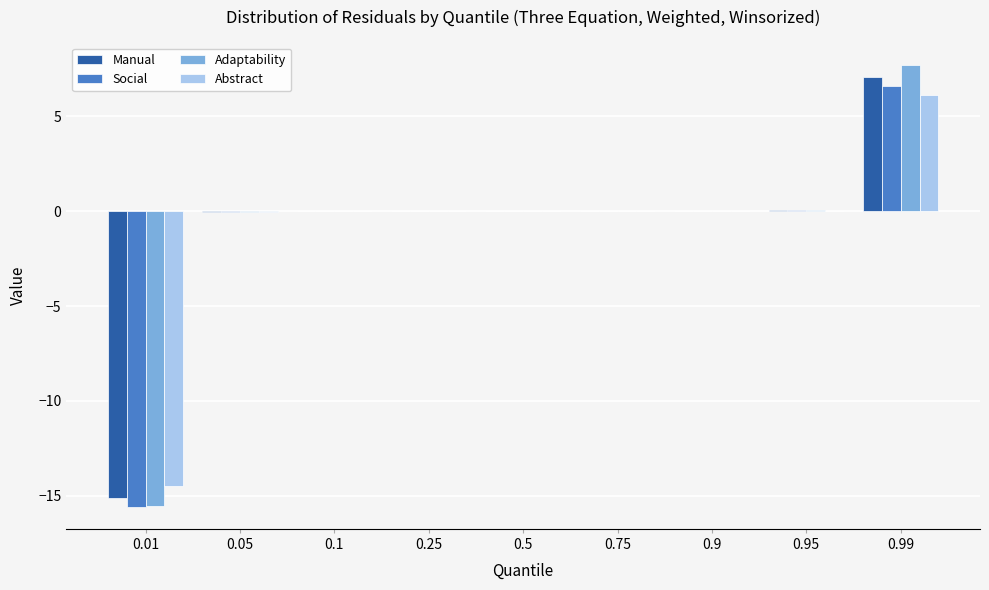

The Adaptability series shows 0.0 at 0.9. True or false?

True